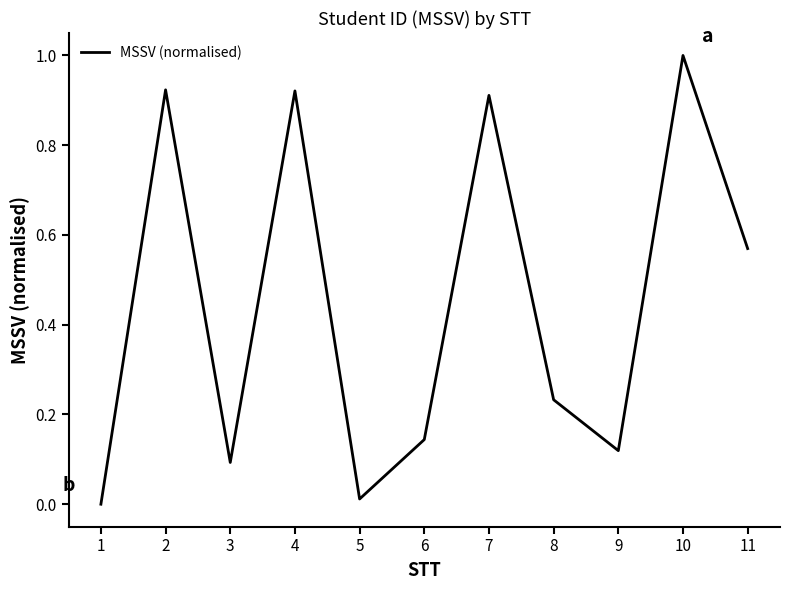

Which has a higher value, 11 or 5?

11